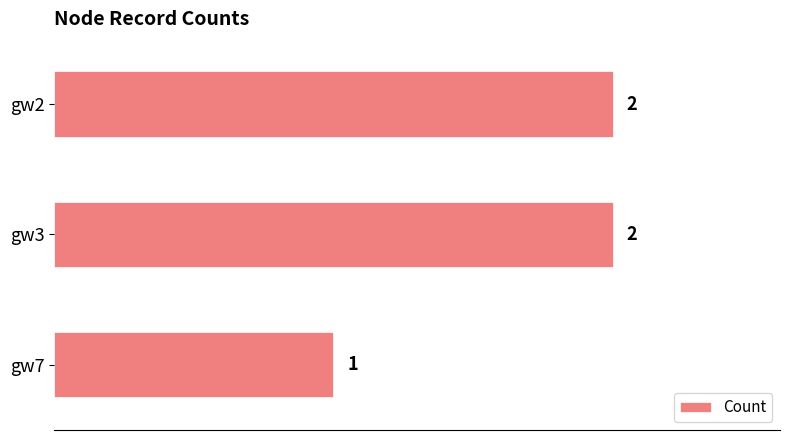

What is the ratio of the value at gw7 to the value at gw2?

0.5